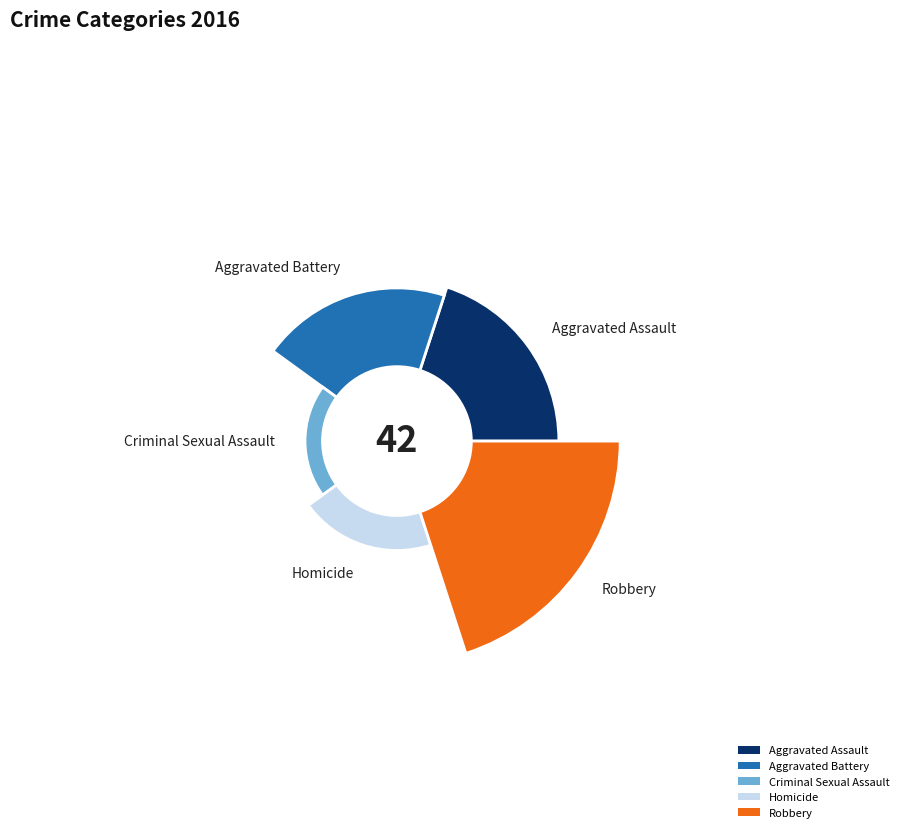

To the nearest percent, what is the combined percentage of Aggravated Battery and Total?

61%